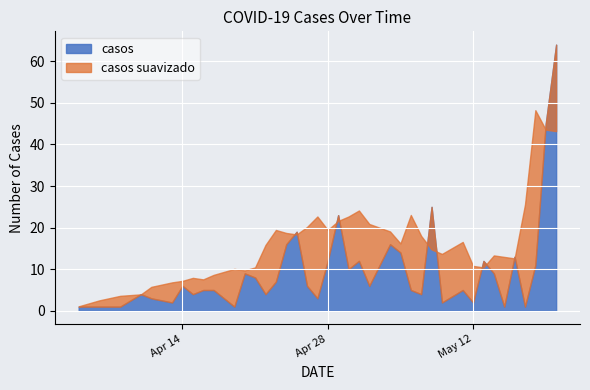

Where is the first local maximum?

2020-04-10